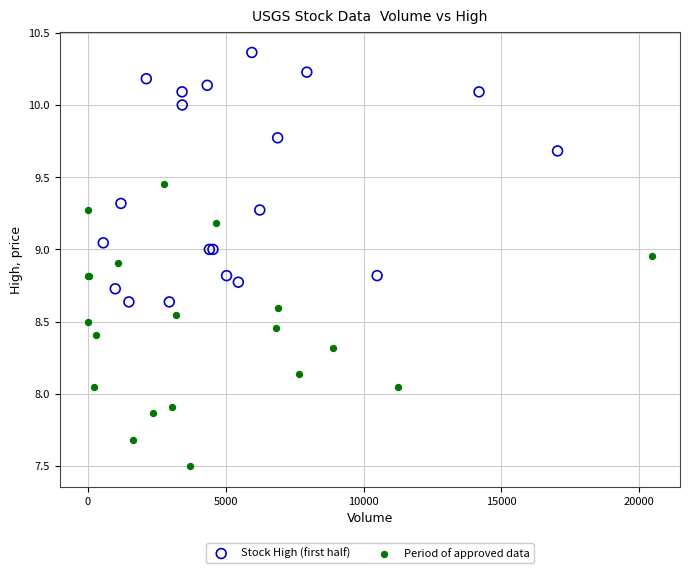

Which series has the widest spread of Y values?

Period of approved data